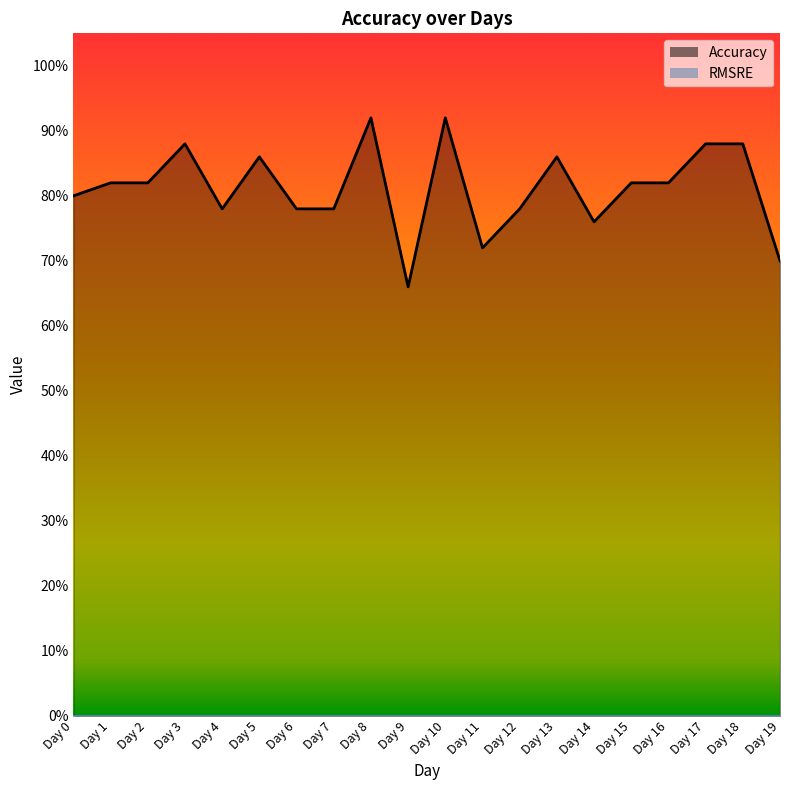

Where is the first local maximum?

Day 3